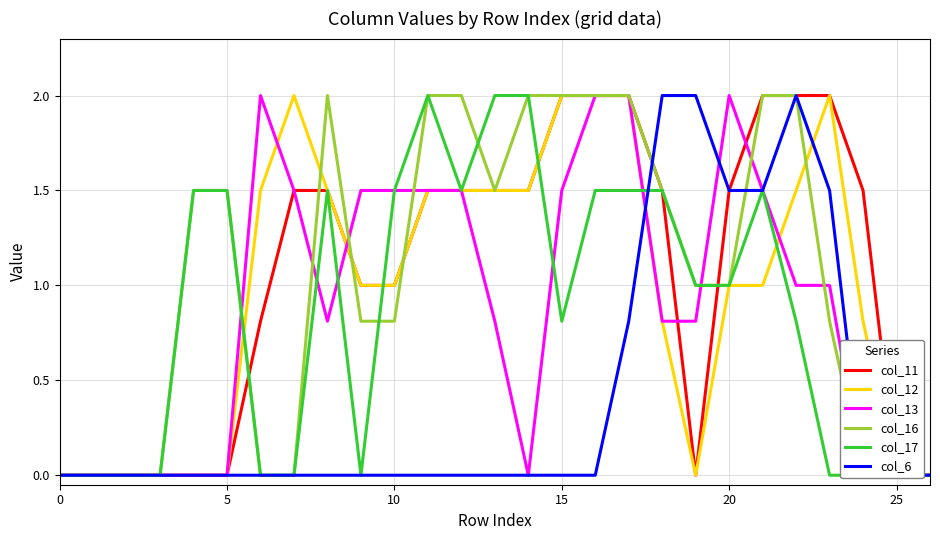

Reading left to right, transcribe all the data shown in this chart.

col_11: 0.0	0.0	0.0	0.0	0.0	0.0	0.8	1.5	1.5	1.0	1.0	1.5	1.5	1.5	1.5	2.0	2.0	2.0	1.5	0.0	1.5	2.0	2.0	2.0	1.5	0.0	0.0
col_12: 0.0	0.0	0.0	0.0	0.0	0.0	1.5	2.0	1.5	1.0	1.0	1.5	1.5	1.5	1.5	2.0	2.0	2.0	0.8	0.0	1.0	1.0	1.5	2.0	0.8	0.0	0.0
col_13: 0.0	0.0	0.0	0.0	0.0	0.0	2.0	1.5	0.8	1.5	1.5	1.5	1.5	0.8	0.0	1.5	2.0	2.0	0.8	0.8	2.0	1.5	1.0	1.0	0.0	0.0	0.0
col_16: 0.0	0.0	0.0	0.0	1.5	1.5	0.0	0.0	2.0	0.8	0.8	2.0	2.0	1.5	2.0	2.0	2.0	2.0	1.5	1.0	1.0	2.0	2.0	0.8	0.0	0.0	0.0
col_17: 0.0	0.0	0.0	0.0	1.5	1.5	0.0	0.0	1.5	0.0	1.5	2.0	1.5	2.0	2.0	0.8	1.5	1.5	1.5	1.0	1.0	1.5	0.8	0.0	0.0	0.0	0.0
col_6: 0.0	0.0	0.0	0.0	0.0	0.0	0.0	0.0	0.0	0.0	0.0	0.0	0.0	0.0	0.0	0.0	0.0	0.8	2.0	2.0	1.5	1.5	2.0	1.5	0.0	0.0	0.0